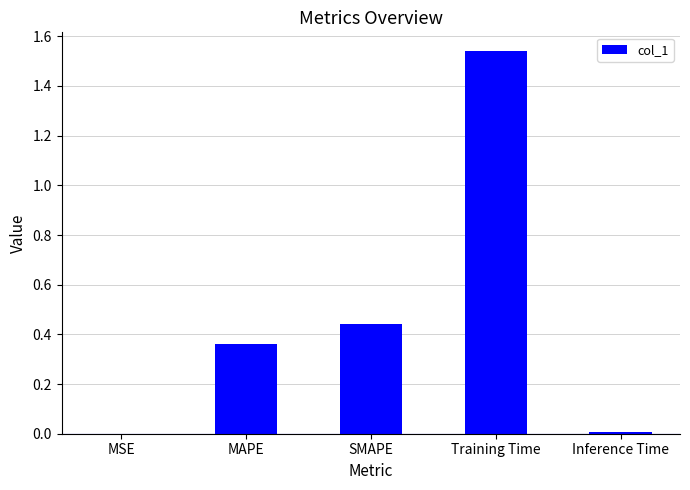

Are the bars grouped side by side (vs. stacked)?

No